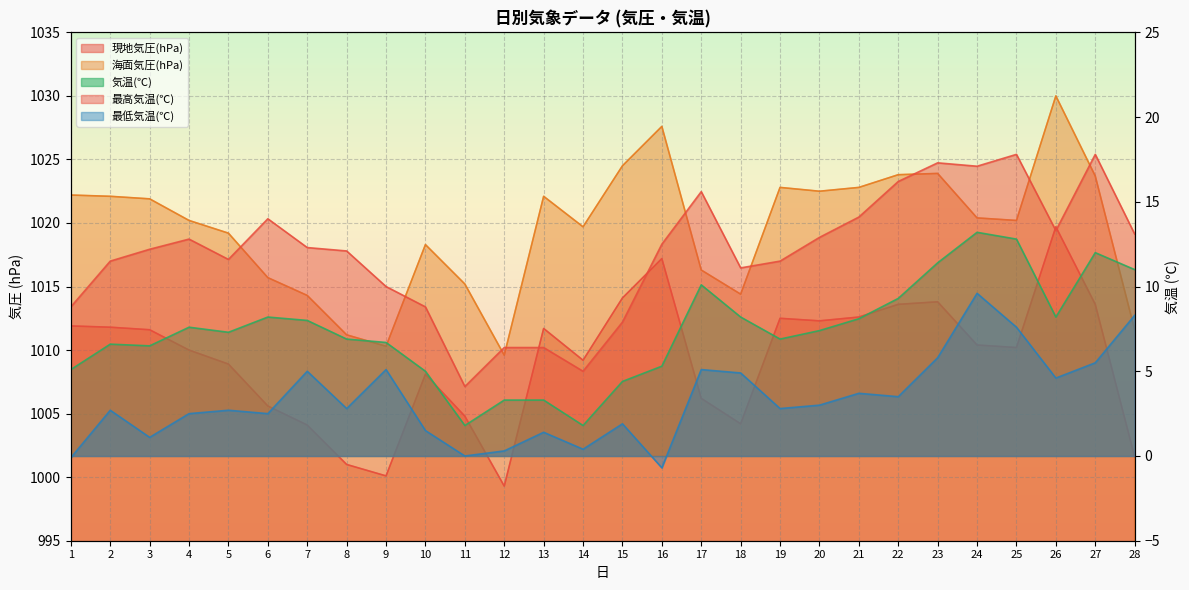

Count the number of data series in this chart.

5